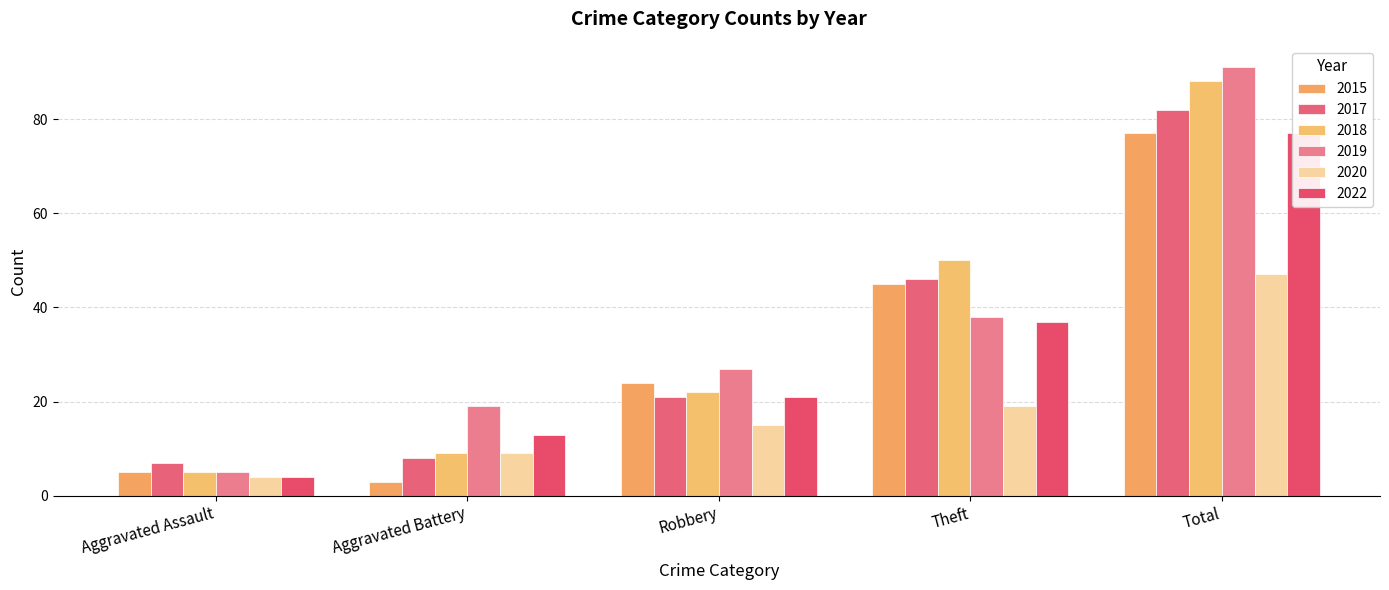

How many bars are there in total?

30